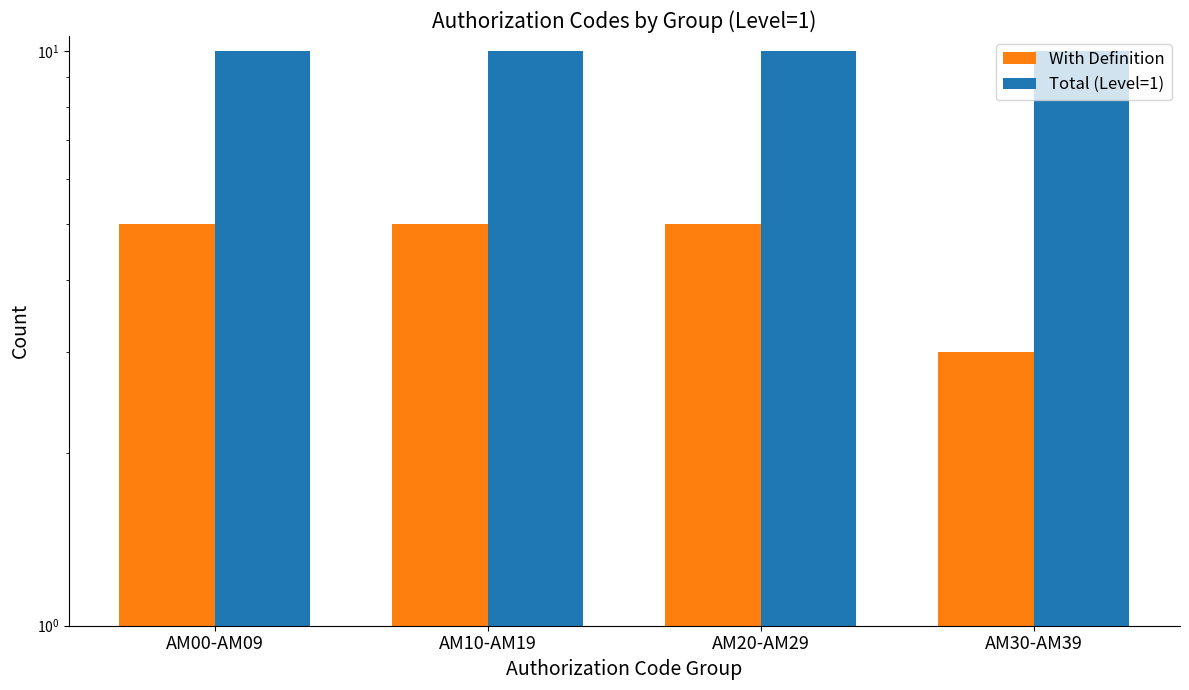

How many bars are there in each group?

2